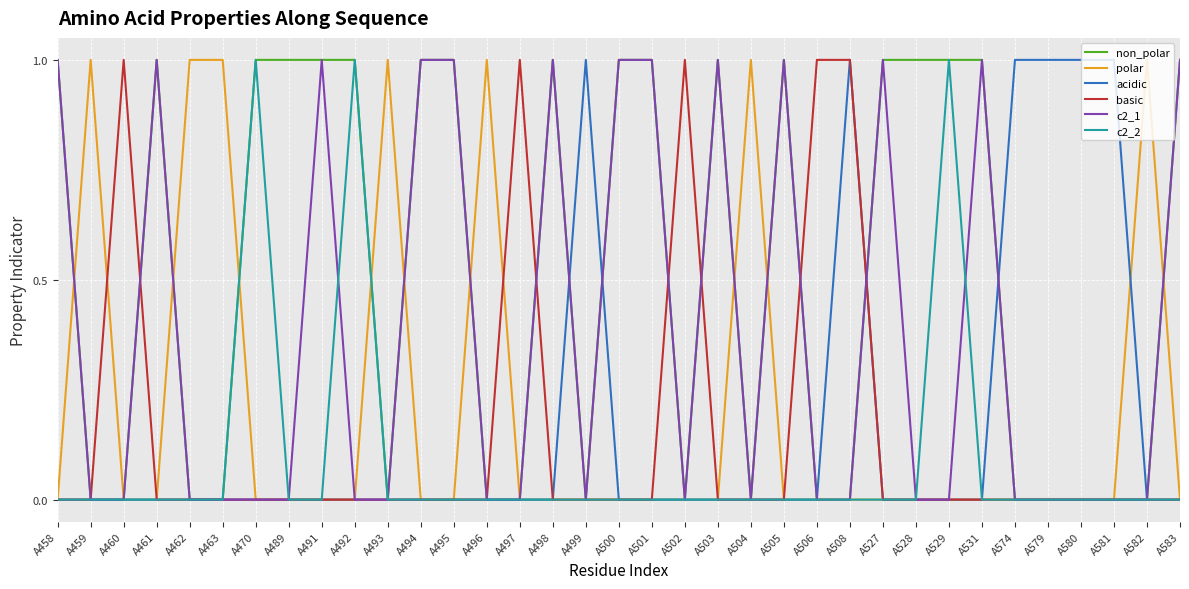

What is the sum of all c2_2 values?

3